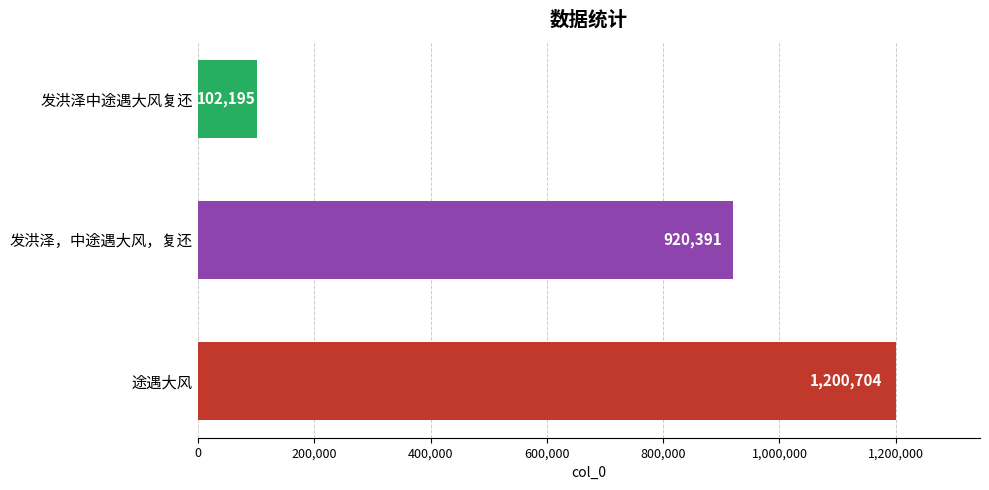

List the labels in order of value, largest first.

途遇大风, 发洪泽，中途遇大风，复还, 发洪泽中途遇大风复还